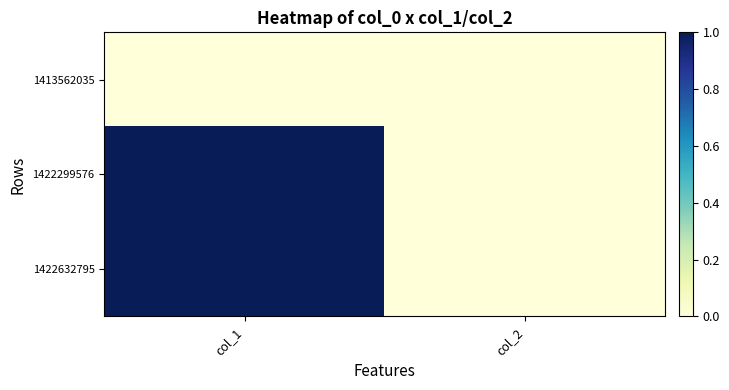

Reading left to right, extract all data points from this chart.

1413562035: col_1=0	col_2=0
1422299576: col_1=1	col_2=0
1422632795: col_1=1	col_2=0